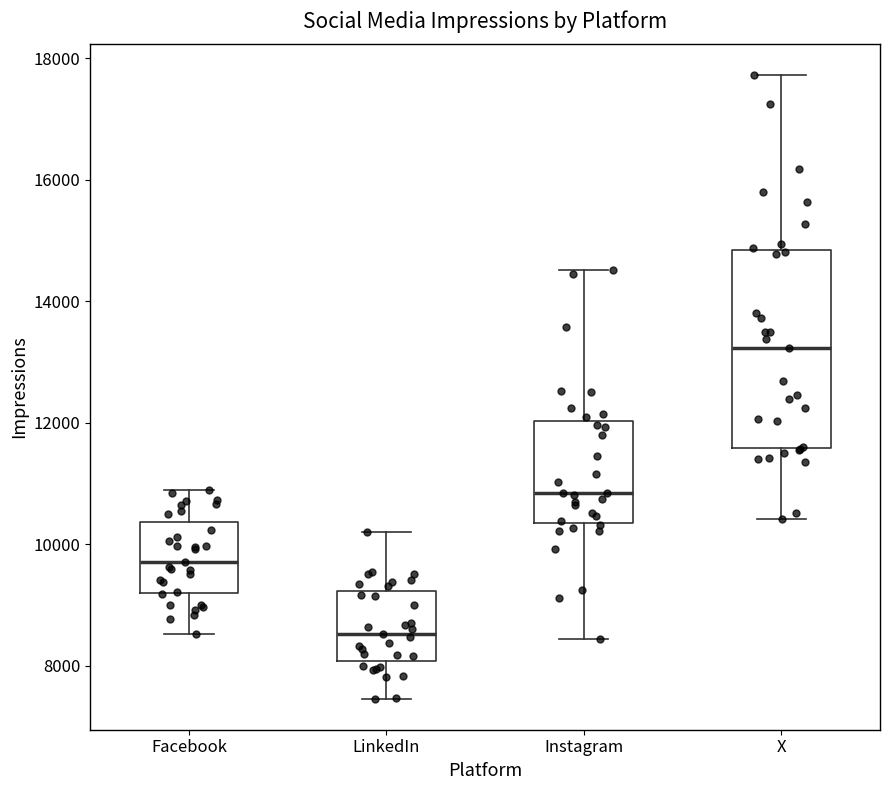

Which box's median line is the highest?

X